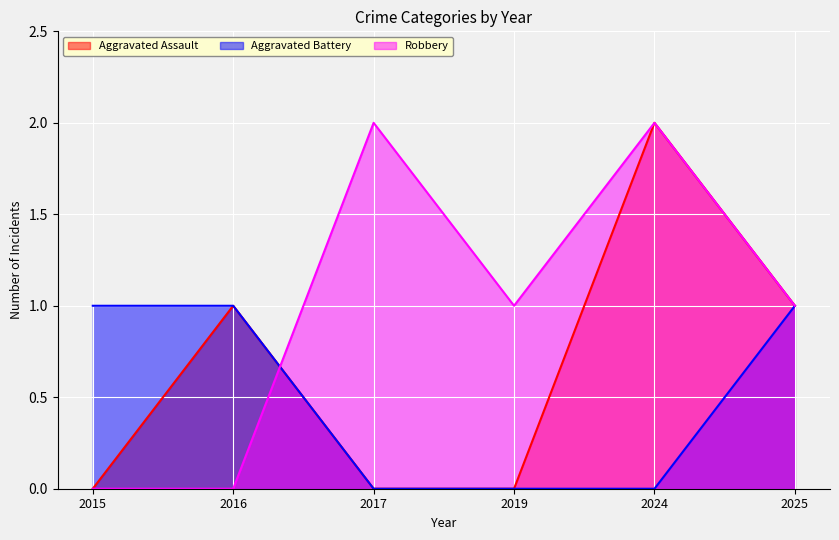

Is it true that Aggravated Battery equals 1 at 2025?

True